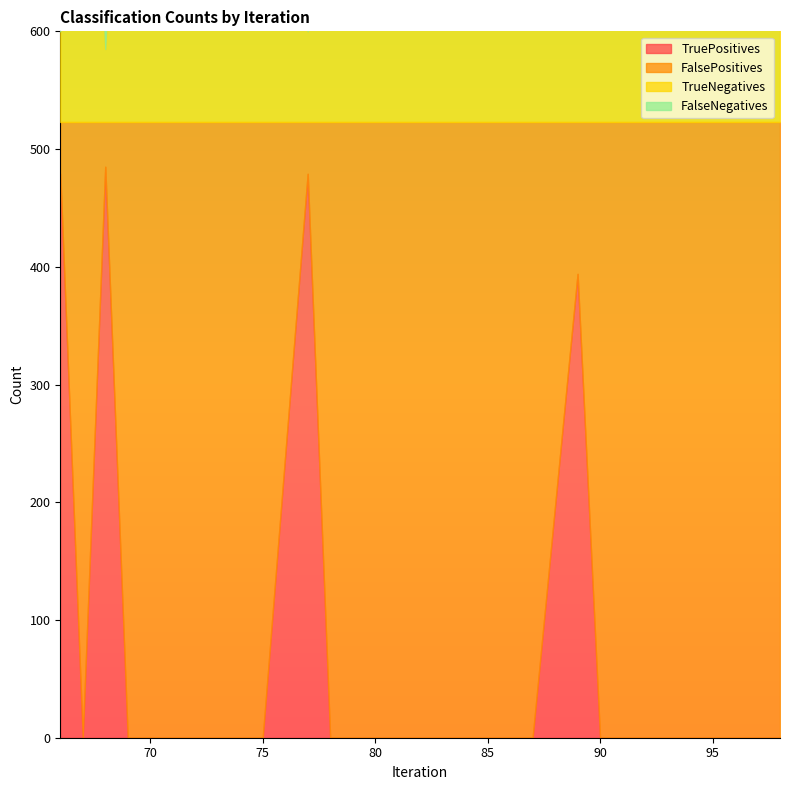

At how many categories does at least one series exceed 381?

31